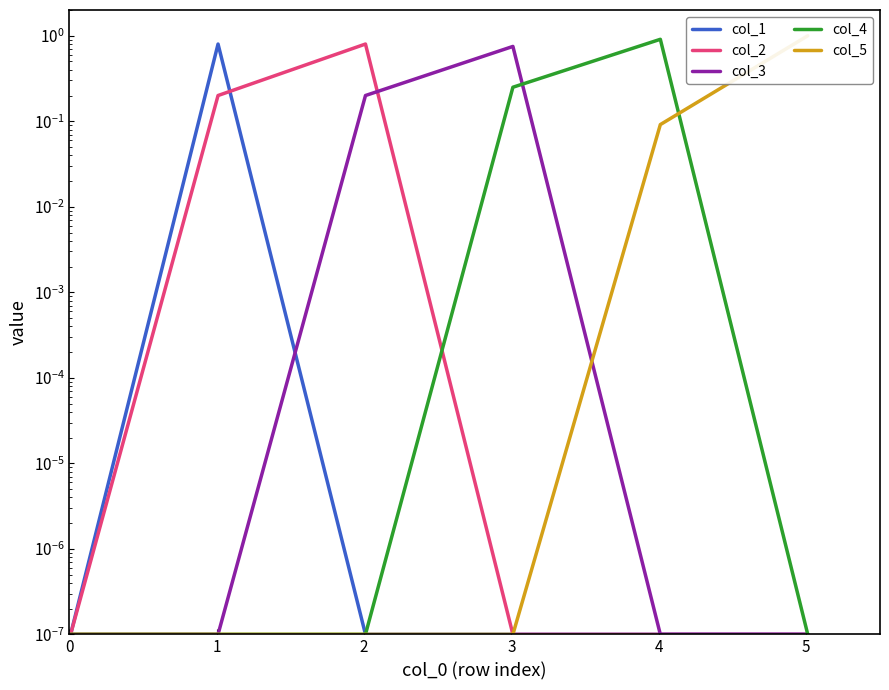

True or false: col_2 and col_5 intersect in this chart.

False